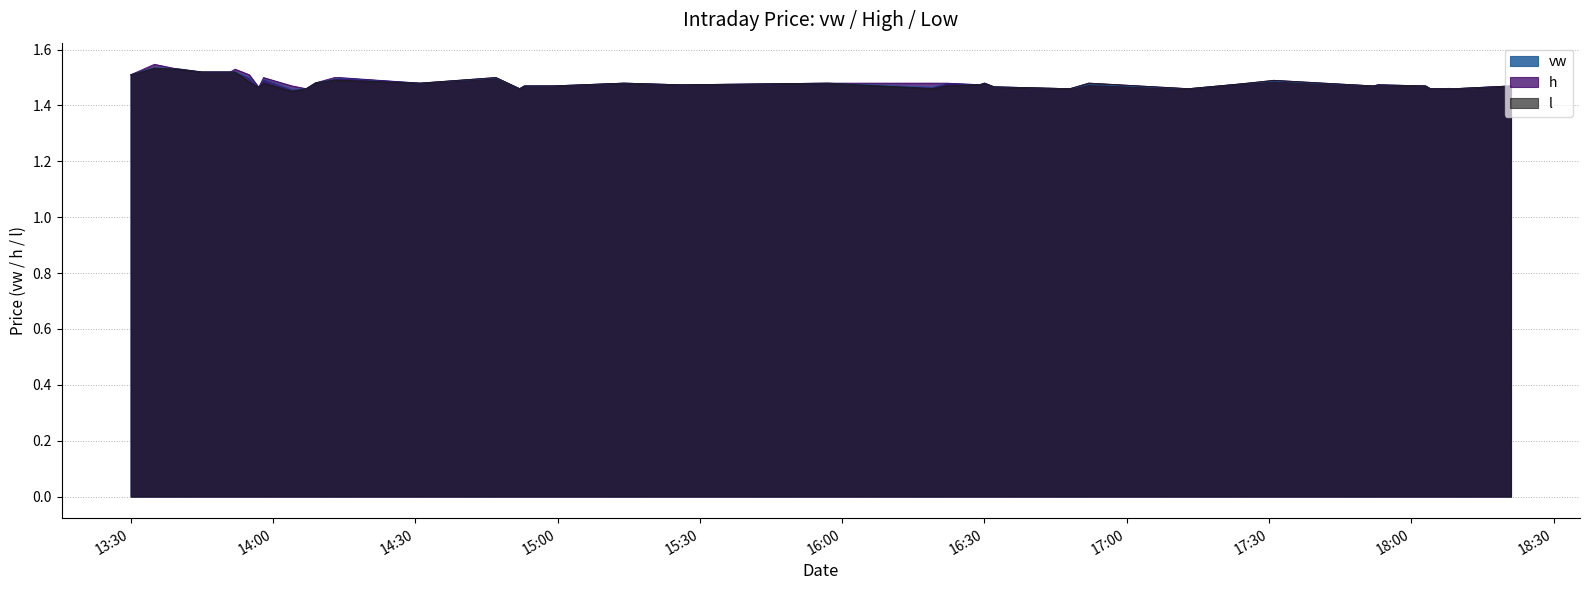

At which category does h reach its first local peak?

2023-09-22 13:35